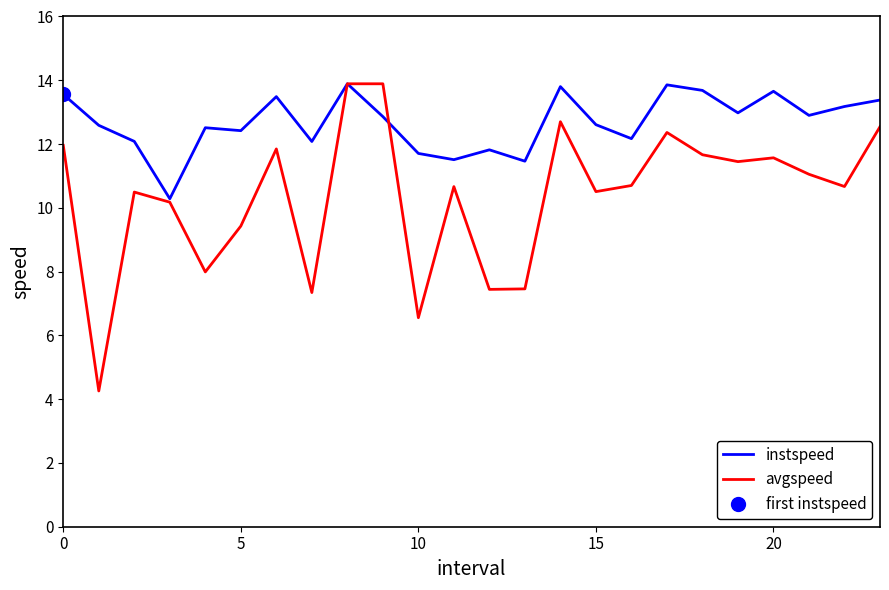

At which label is avgspeed closest to 9?

5